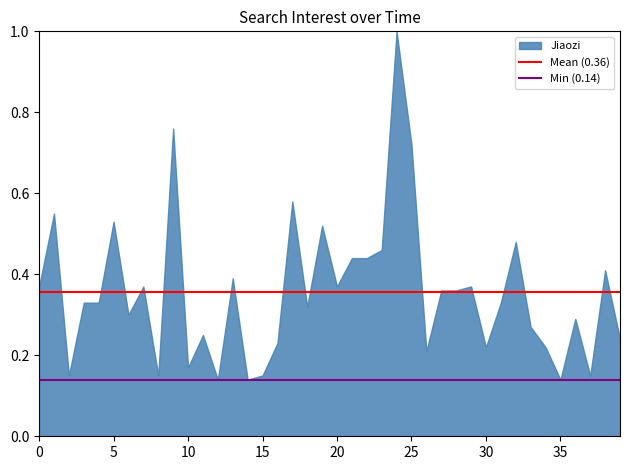

Between 10 and 15, which is larger?

10